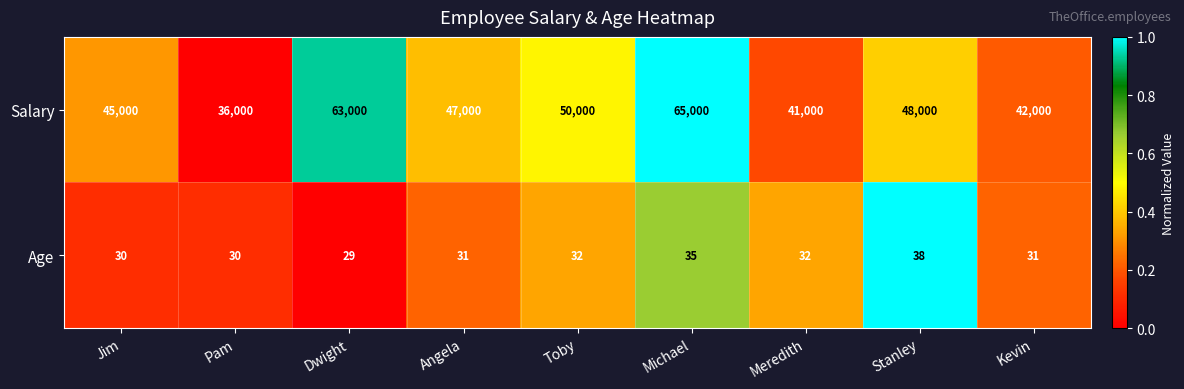

Is it true that Age equals 35 at Michael?

True